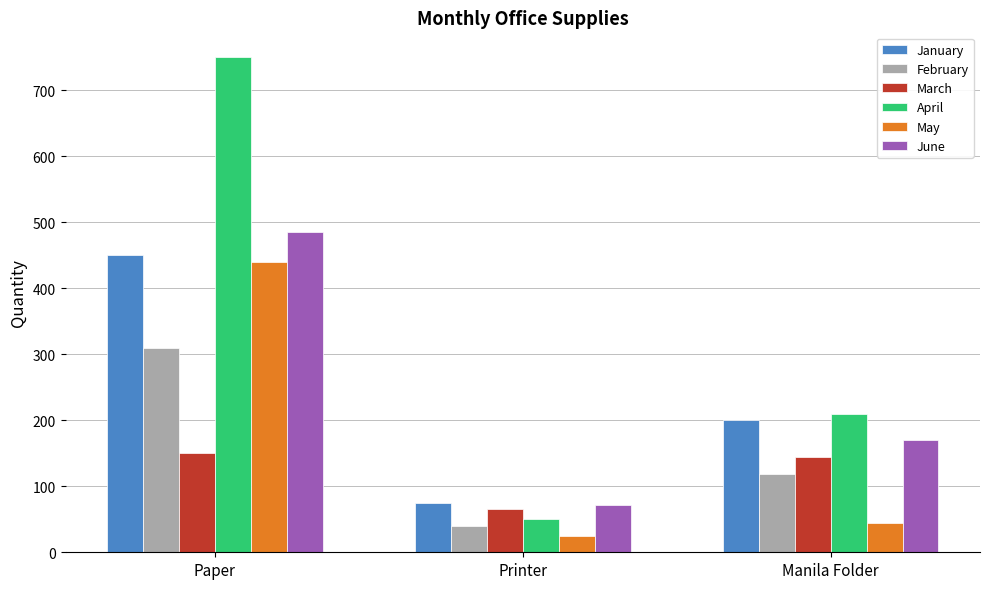

Is it true that June equals 485 at Paper?

True